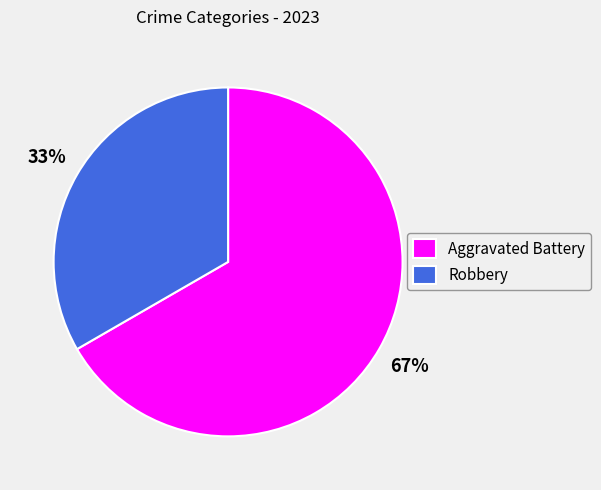

Which slice is the smallest?

Robbery